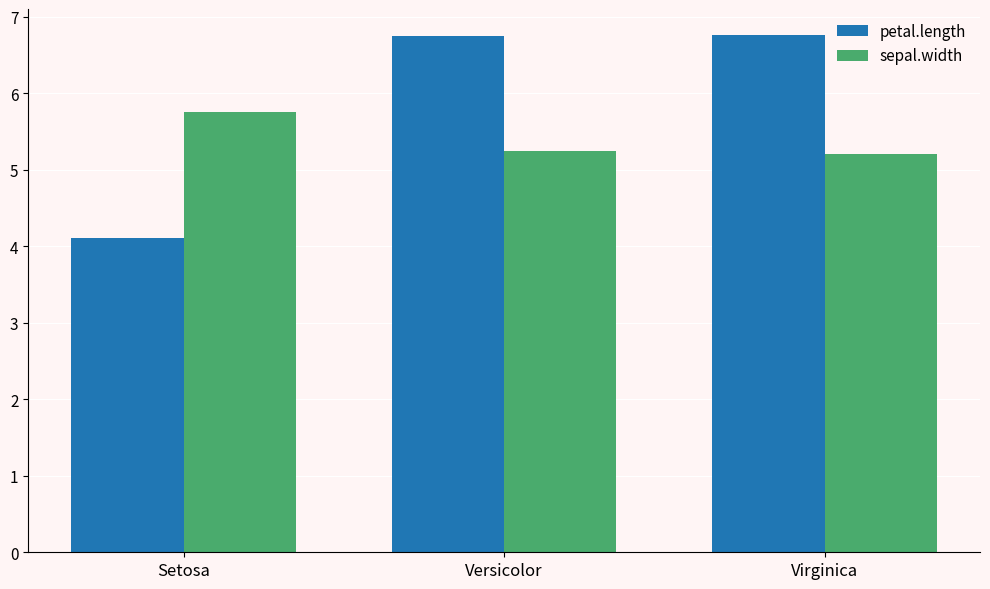

Rank the series by their maximum value, from highest to lowest.

petal.length, sepal.width